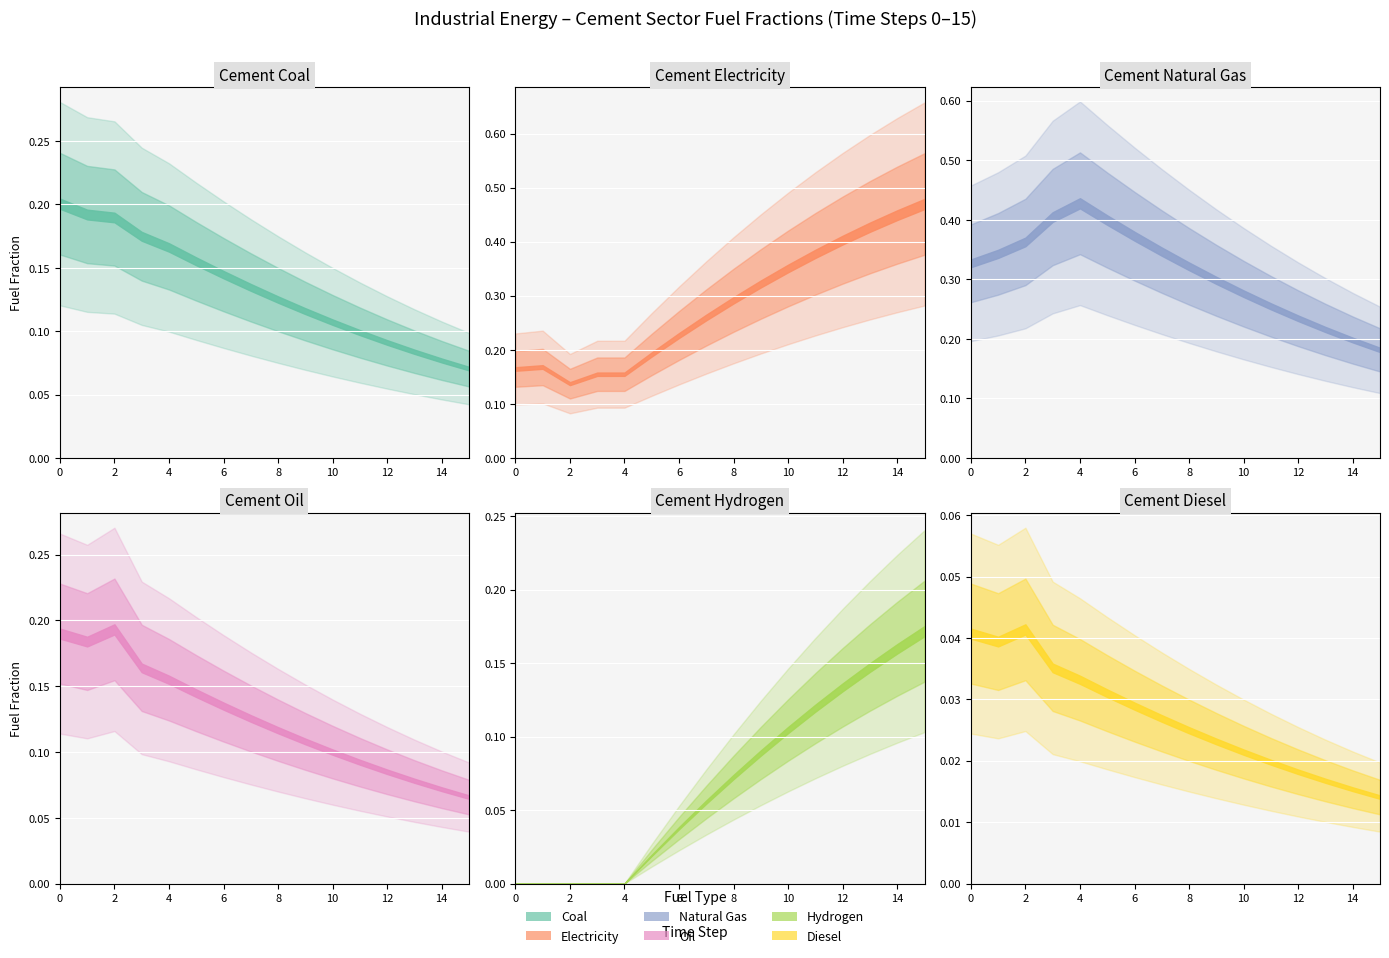

Reading left to right, list all the values displayed in this chart.

frac_cement_coal: 0.2	0.2	0.2	0.2	0.2	0.2	0.1	0.1	0.1	0.1	0.1	0.1	0.1	0.1	0.1	0.1
frac_cement_electricity: 0.2	0.2	0.1	0.2	0.2	0.2	0.2	0.3	0.3	0.3	0.4	0.4	0.4	0.4	0.4	0.5
frac_cement_natural_gas: 0.3	0.3	0.4	0.4	0.4	0.4	0.4	0.3	0.3	0.3	0.3	0.3	0.2	0.2	0.2	0.2
frac_cement_oil: 0.2	0.2	0.2	0.2	0.2	0.1	0.1	0.1	0.1	0.1	0.1	0.1	0.1	0.1	0.1	0.1
frac_cement_hydrogen: 0.0	0.0	0.0	0.0	0.0	0.0	0.0	0.1	0.1	0.1	0.1	0.1	0.1	0.1	0.2	0.2
frac_cement_diesel: 0.0	0.0	0.0	0.0	0.0	0.0	0.0	0.0	0.0	0.0	0.0	0.0	0.0	0.0	0.0	0.0